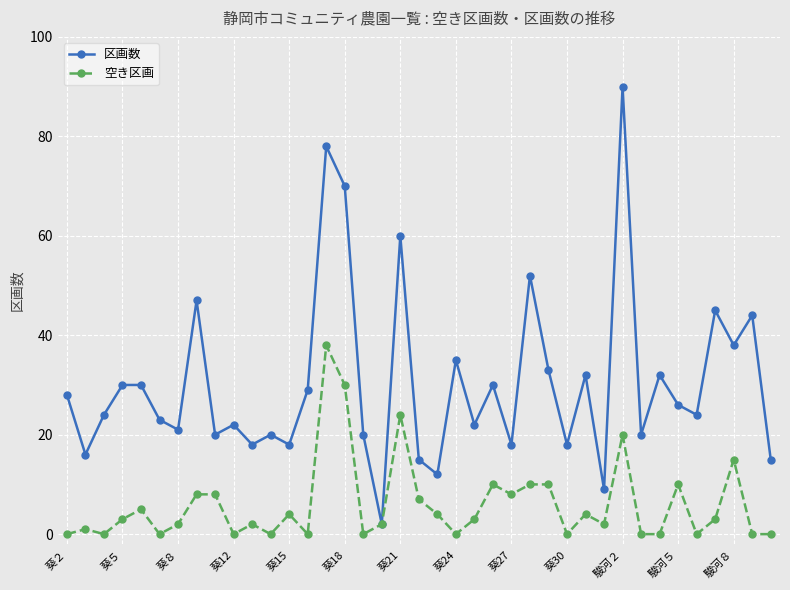

List the series in order of their overall mean, highest first.

区画数, 空き区画